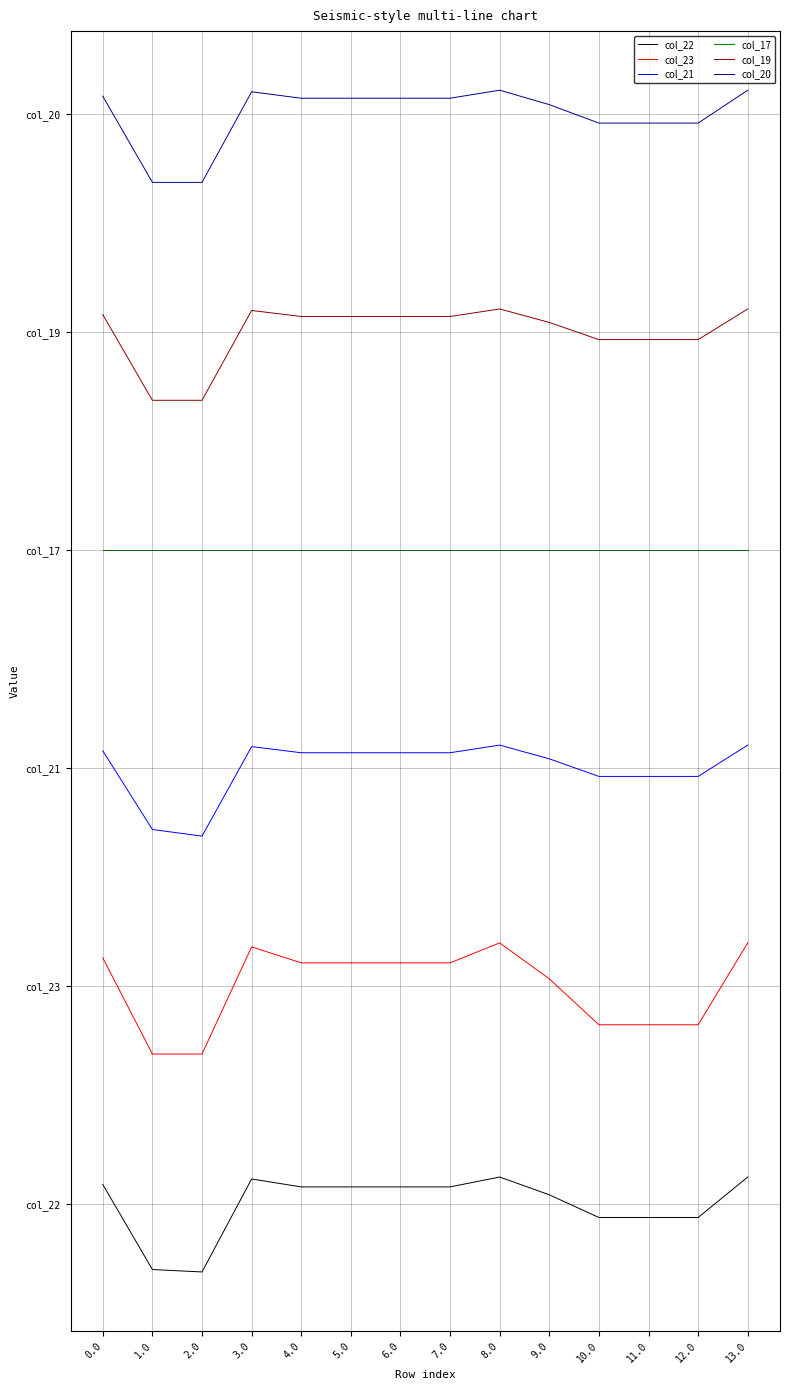

Between 4.0 and 8.0, which series saw the biggest shift?

col_23